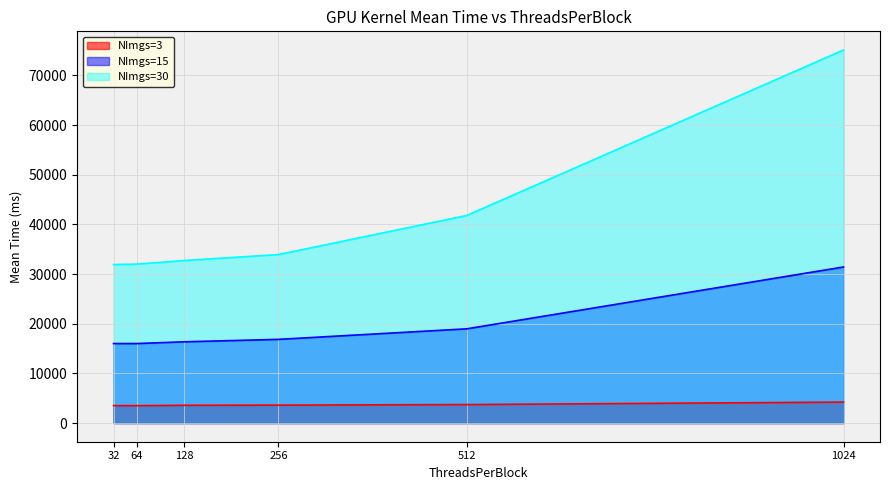

Which series changed the most between 32 and 64?

NImgs=30